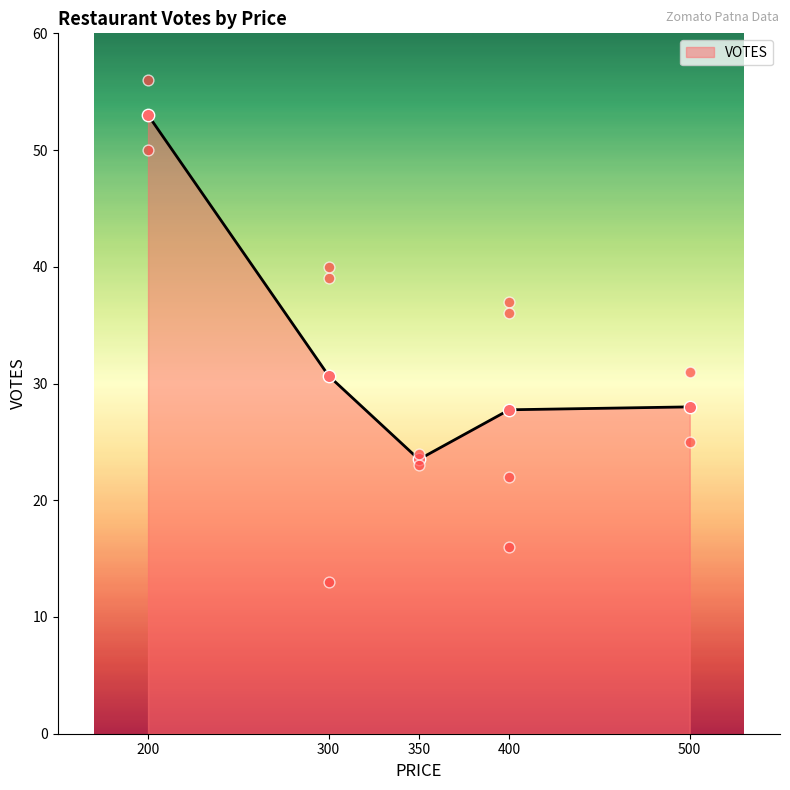

Where is VOTES nearest to the value 38?

300